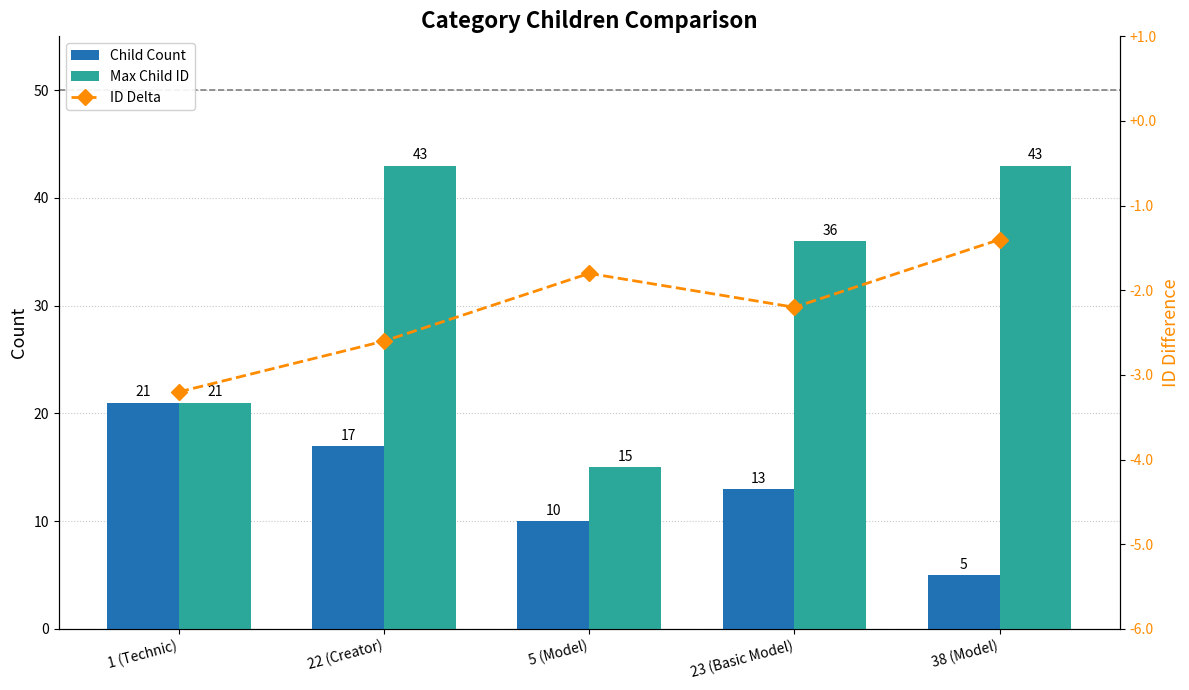

The Max Child ID series shows 70.8 at 22 (Creator). True or false?

False